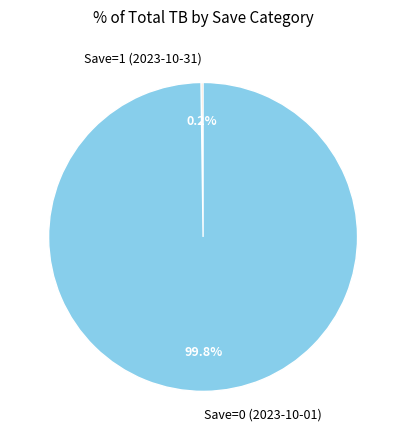

What percentage is NOT represented by Save=0 (2023-10-01)?

0.2%